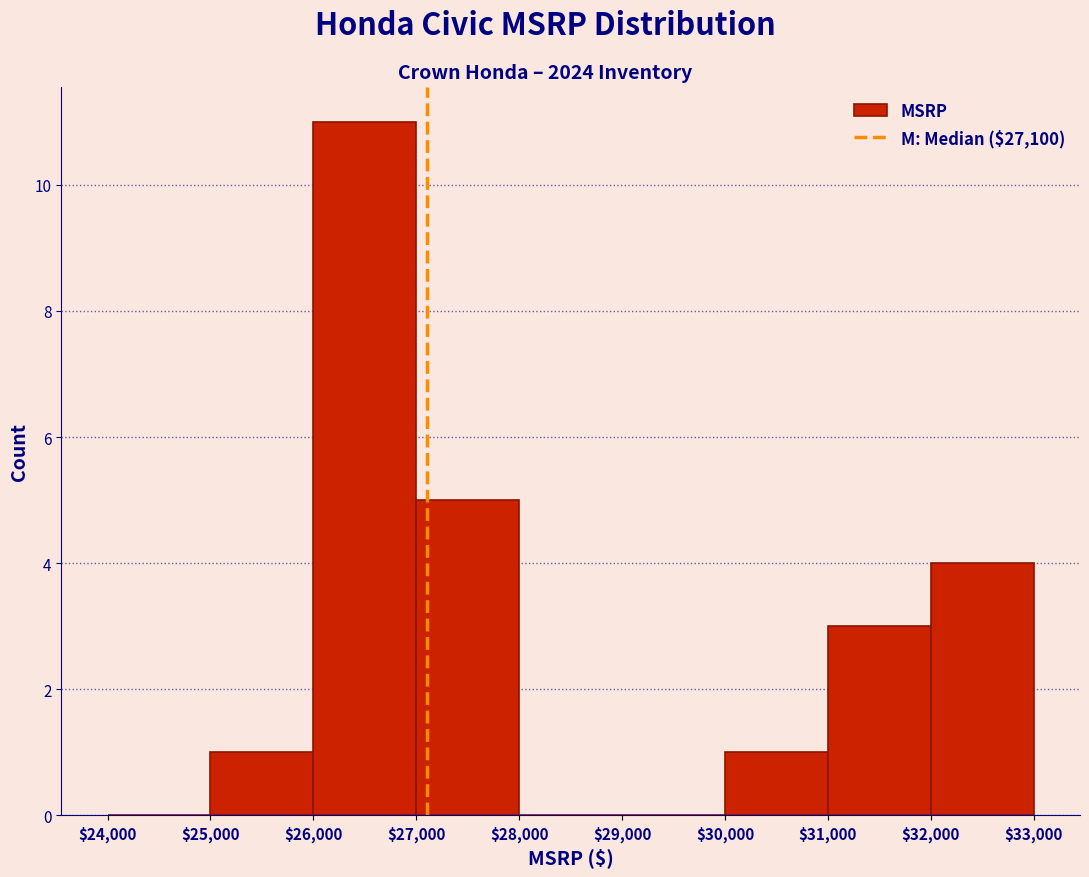

Reading left to right, list every bar in this chart as the range it spans on the x-axis followed by its height. The values are not printed on the chart, so give them approximately, as read against the axis.

$24,000 to $25,000: 0
$25,000 to $26,000: 1
$26,000 to $27,000: 11
$27,000 to $28,000: 5
$28,000 to $29,000: 0
$29,000 to $30,000: 0
$30,000 to $31,000: 1
$31,000 to $32,000: 3
$32,000 to $33,000: 4